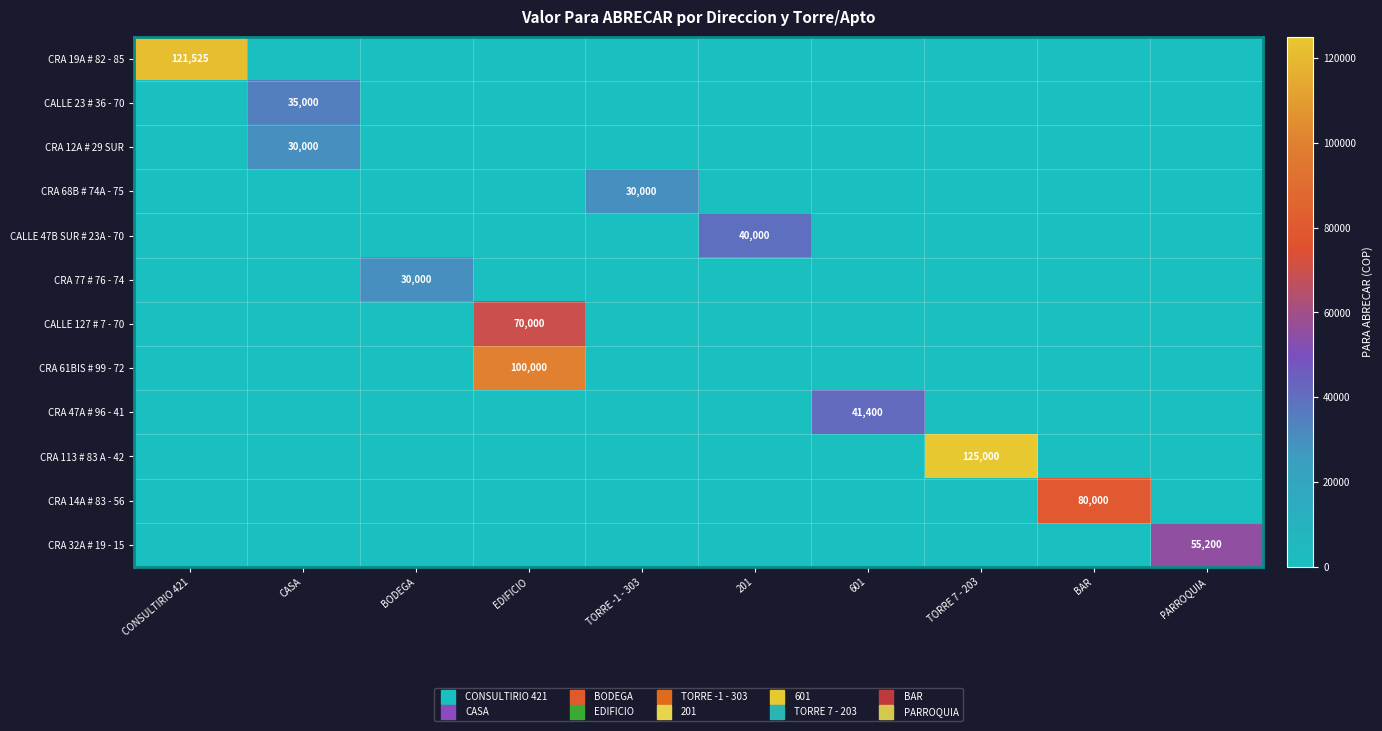

At how many categories does at least one series exceed 50089?

5